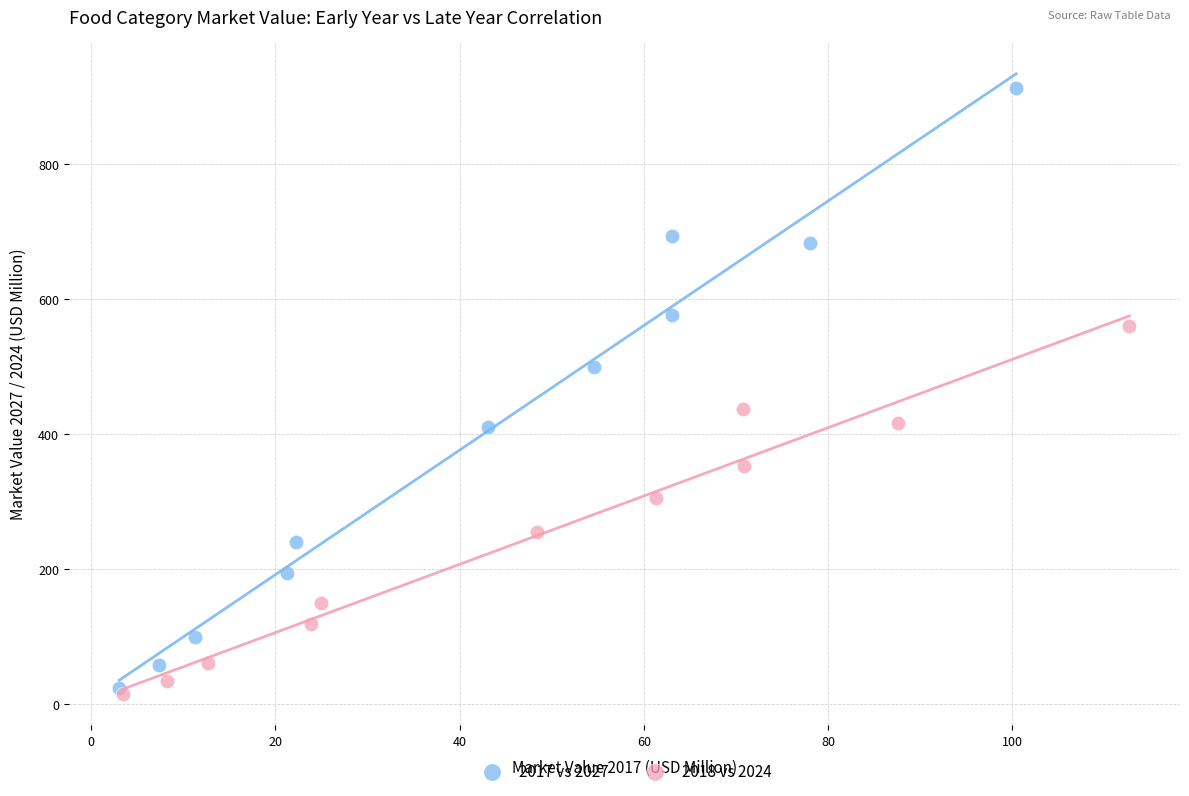

What are all the series names shown in the legend?

2017 vs 2027, 2018 vs 2024